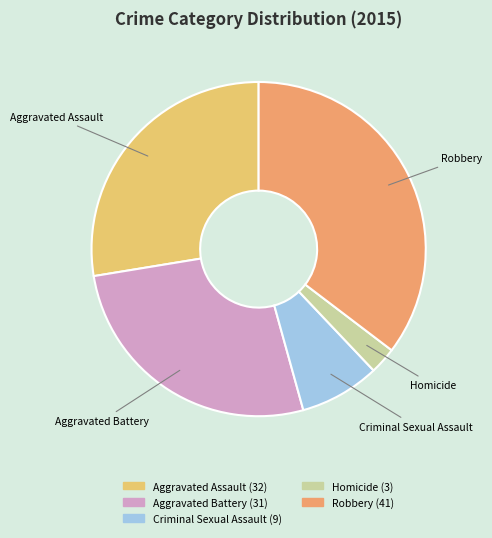

Rank the categories by value from lowest to highest.

Homicide, Criminal Sexual Assault, Aggravated Battery, Aggravated Assault, Robbery